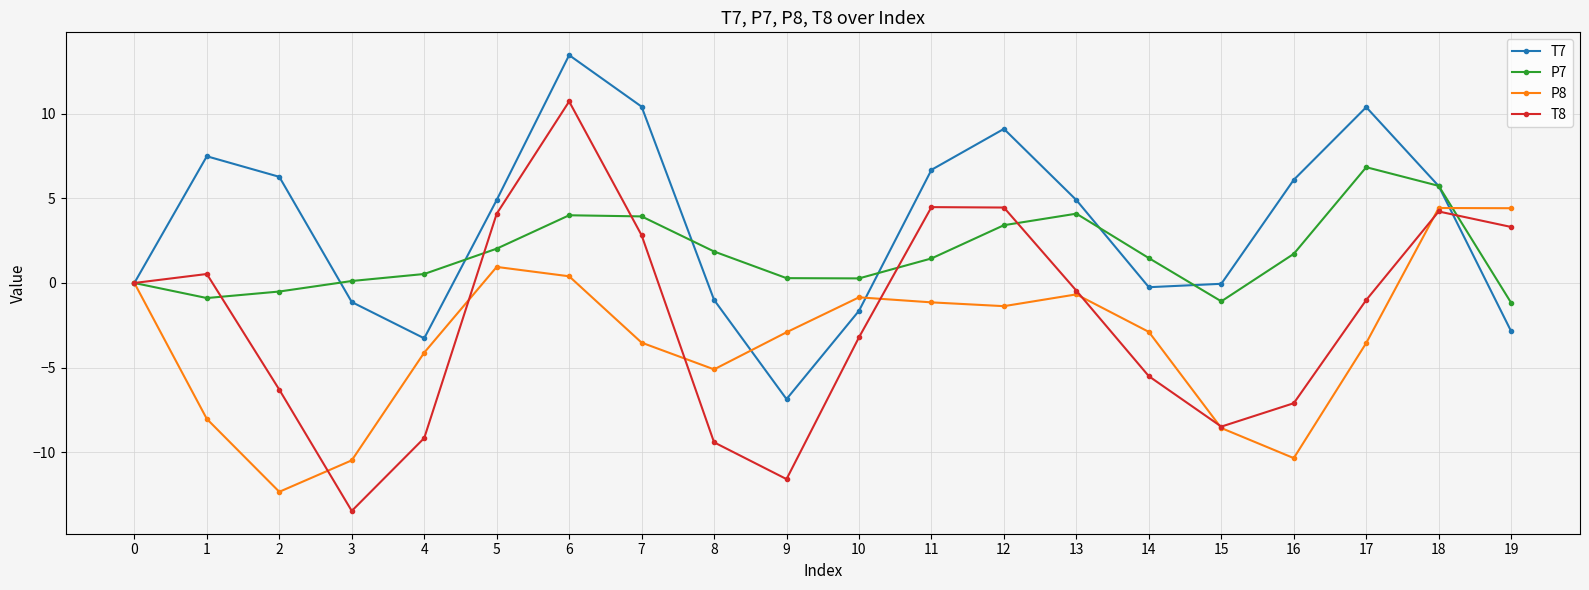

How many values in the P8 series are below -2?

11